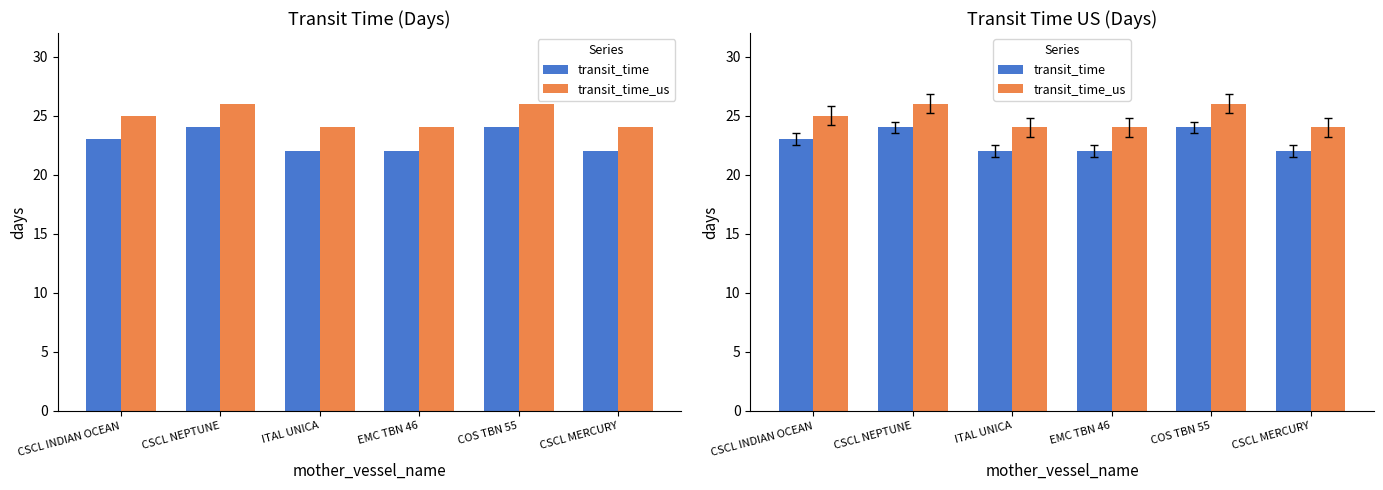

Which category has the highest value across all series?

CSCL NEPTUNE